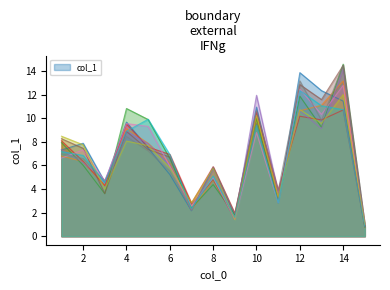

What is the highest value of the col_1 series?

13.9